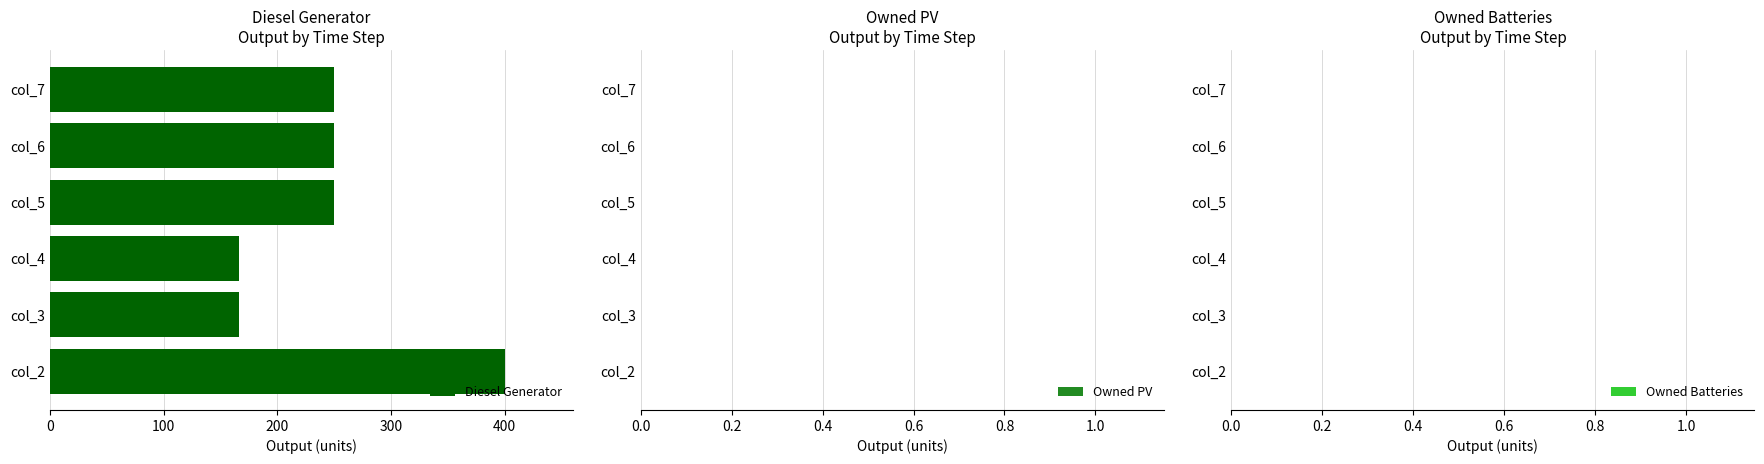

What is the change in value from col_4 to col_7?

+84